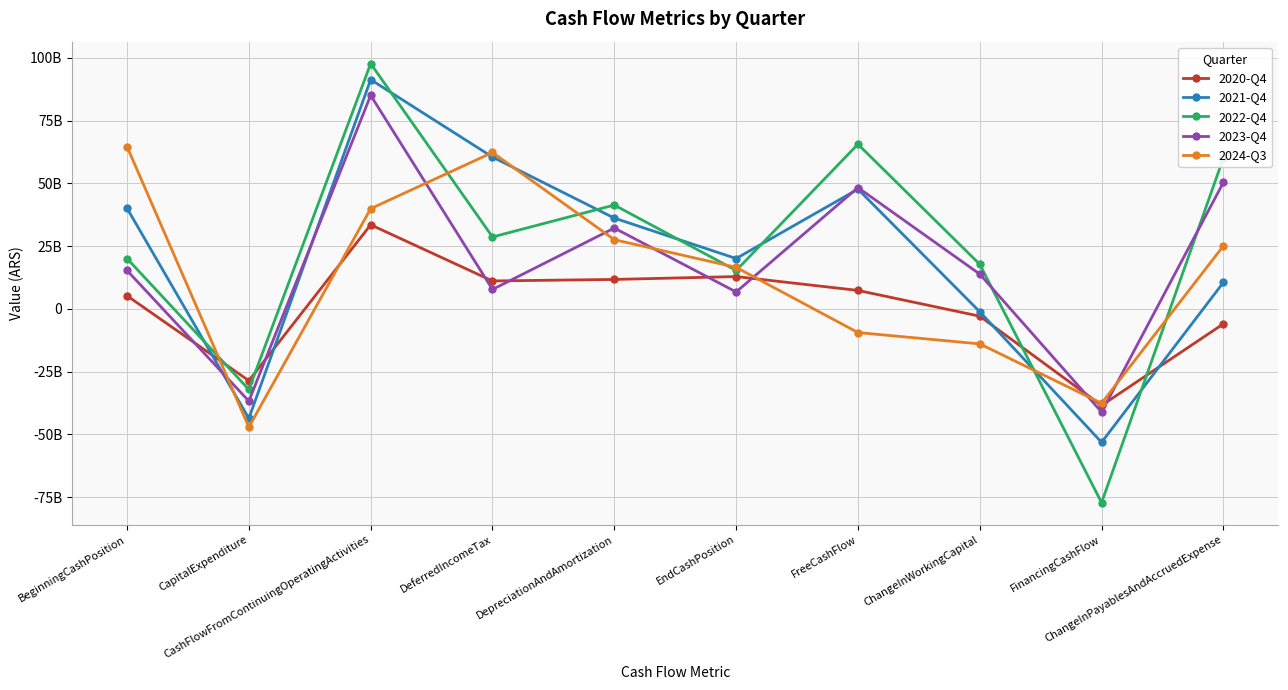

At which category does 2023-Q4 reach its first local peak?

CashFlowFromContinuingOperatingActivities